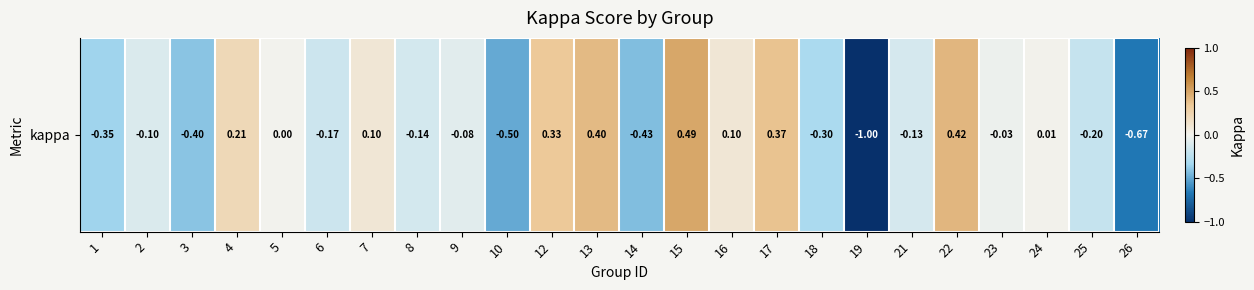

What is the difference between the maximum and second lowest values?

1.2